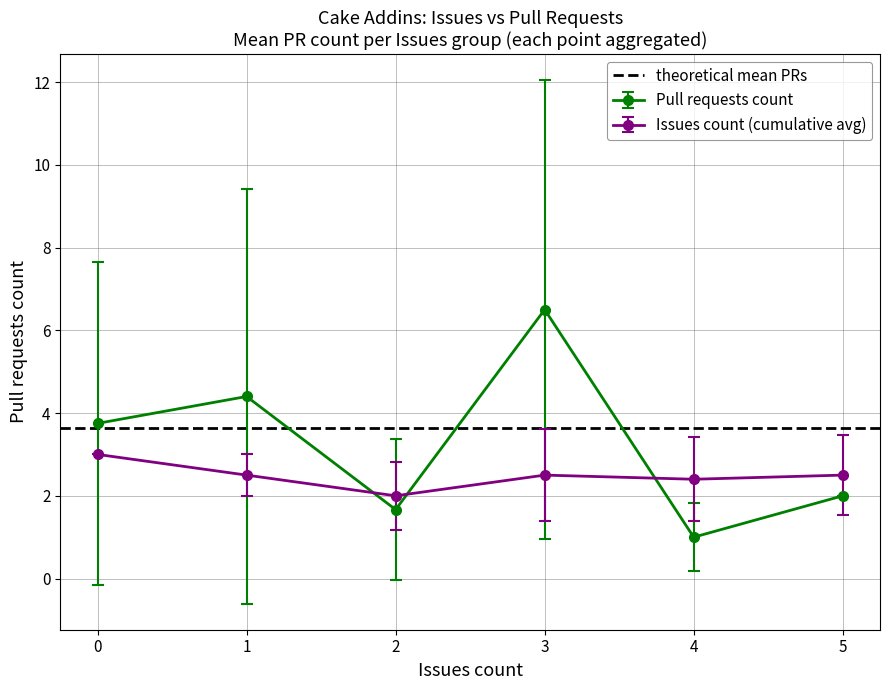

The Pull requests count series shows 9.9 at 3. True or false?

False